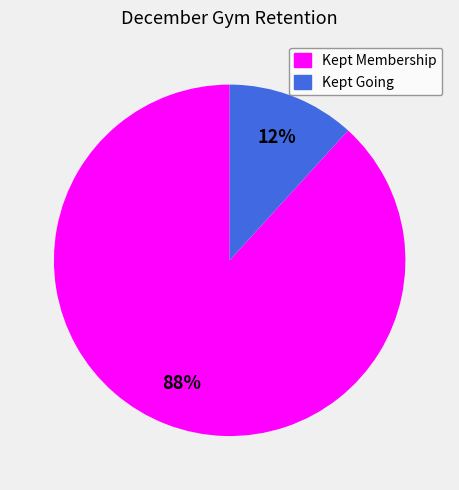

True or false: Kept Going accounts for 1% of the total.

False